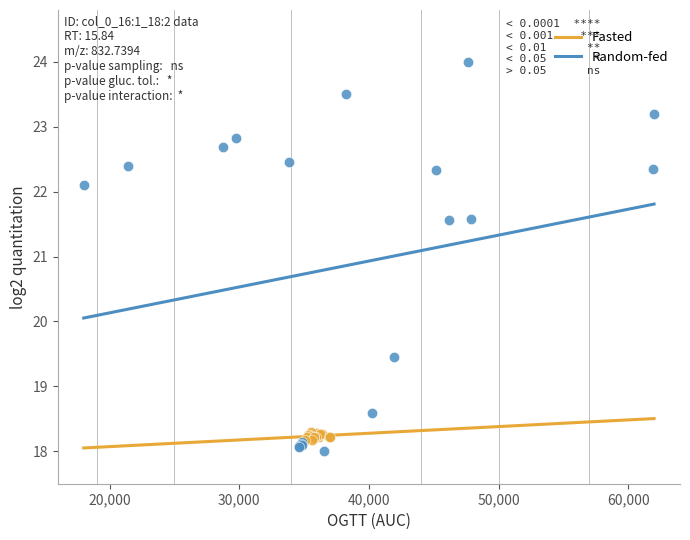

Which series contains the highest Y value?

Random-fed